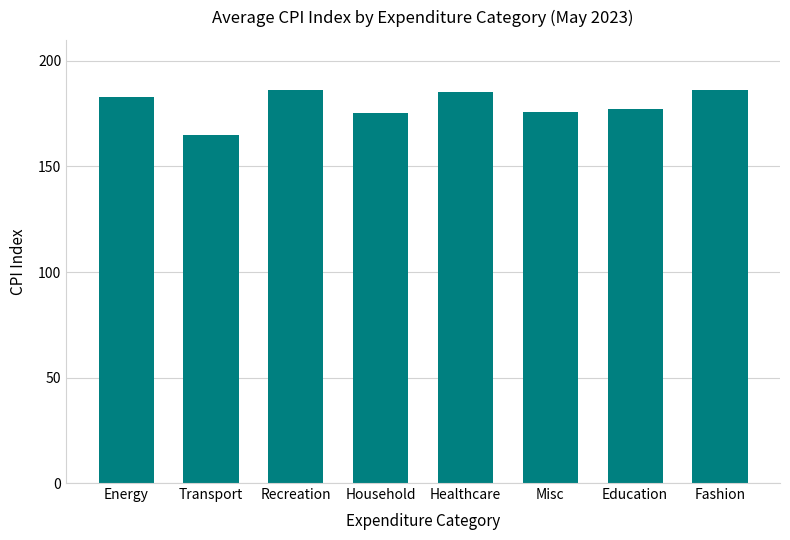

What is the change in value from Recreation to Misc?

-10.4